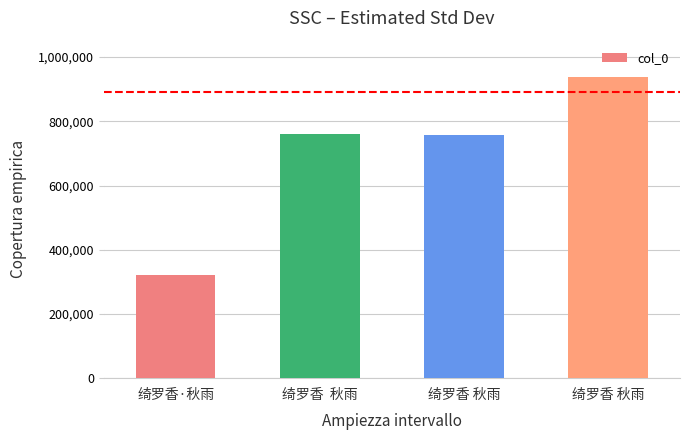

Count the number of categories in the chart.

4